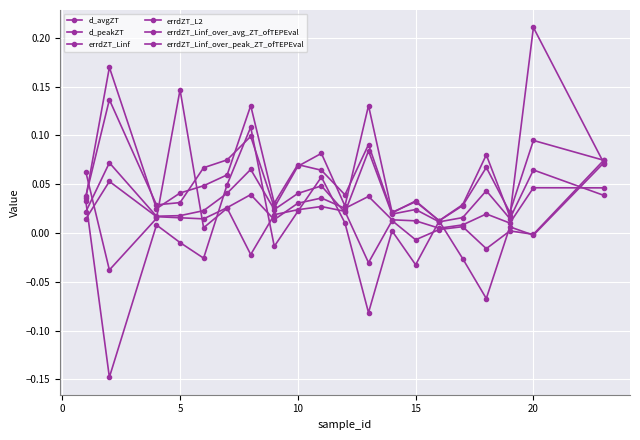

How many intersections are there between d_avgZT and errdZT_Linf_over_avg_ZT_ofTEPEval?

4